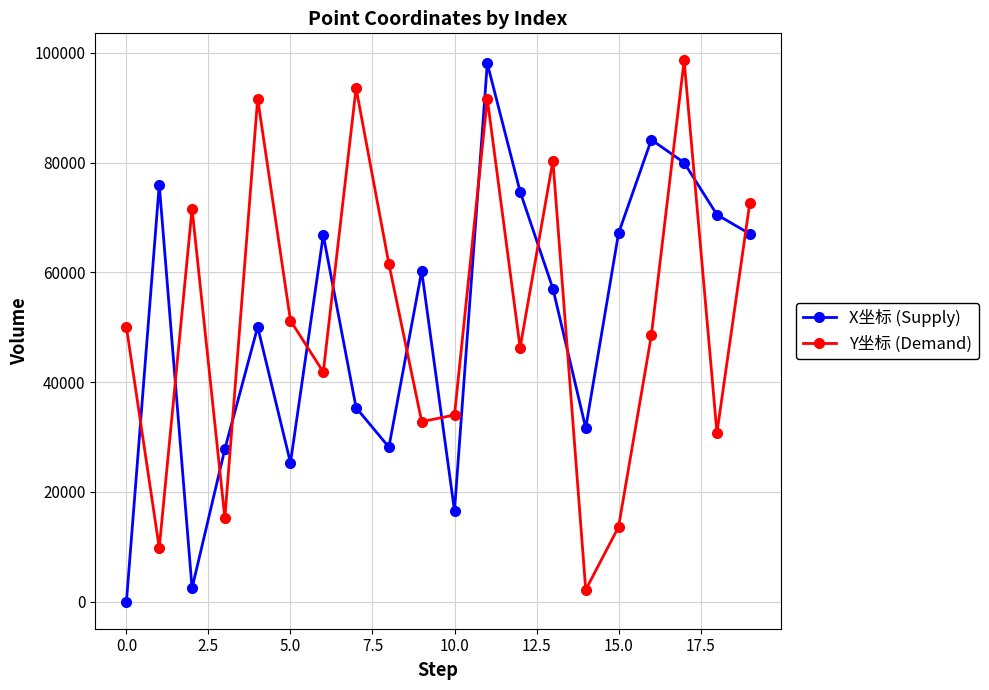

What is the value of the X坐标 (Supply) point at the 4th from the left?

27800.9